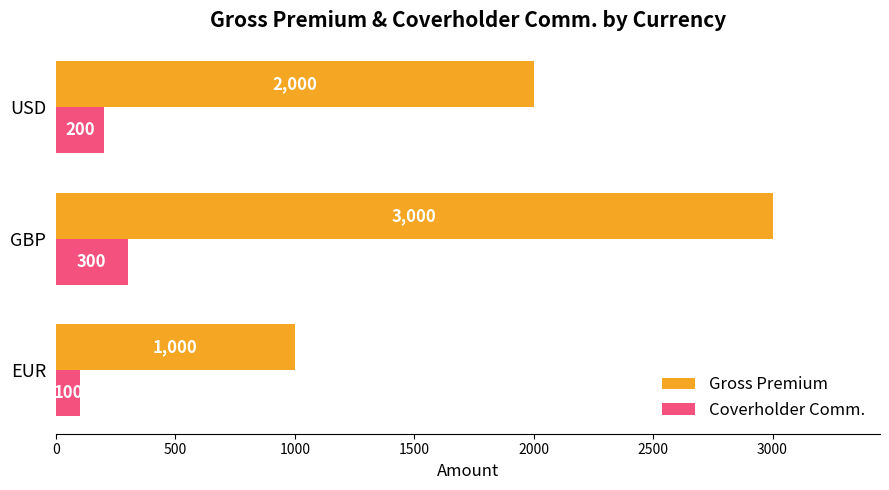

Rank the series by their average value, from highest to lowest.

Gross Premium, Coverholder Comm.